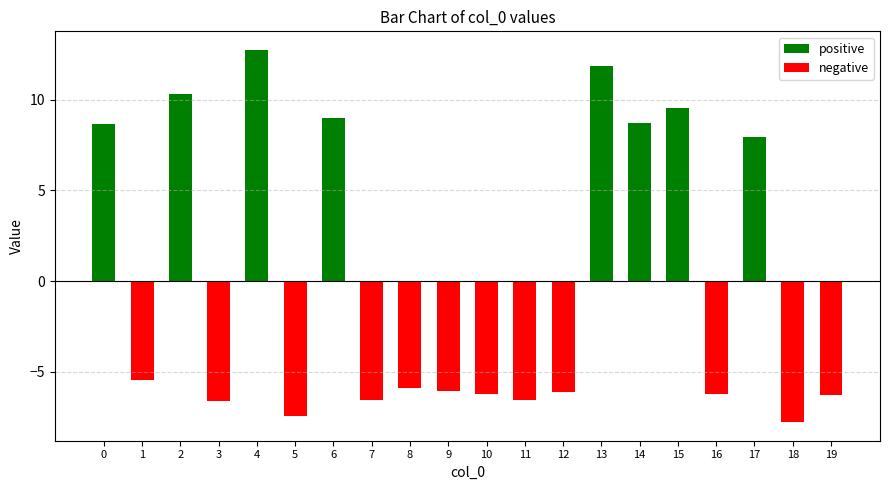

How many data points in negative are above -5?

8